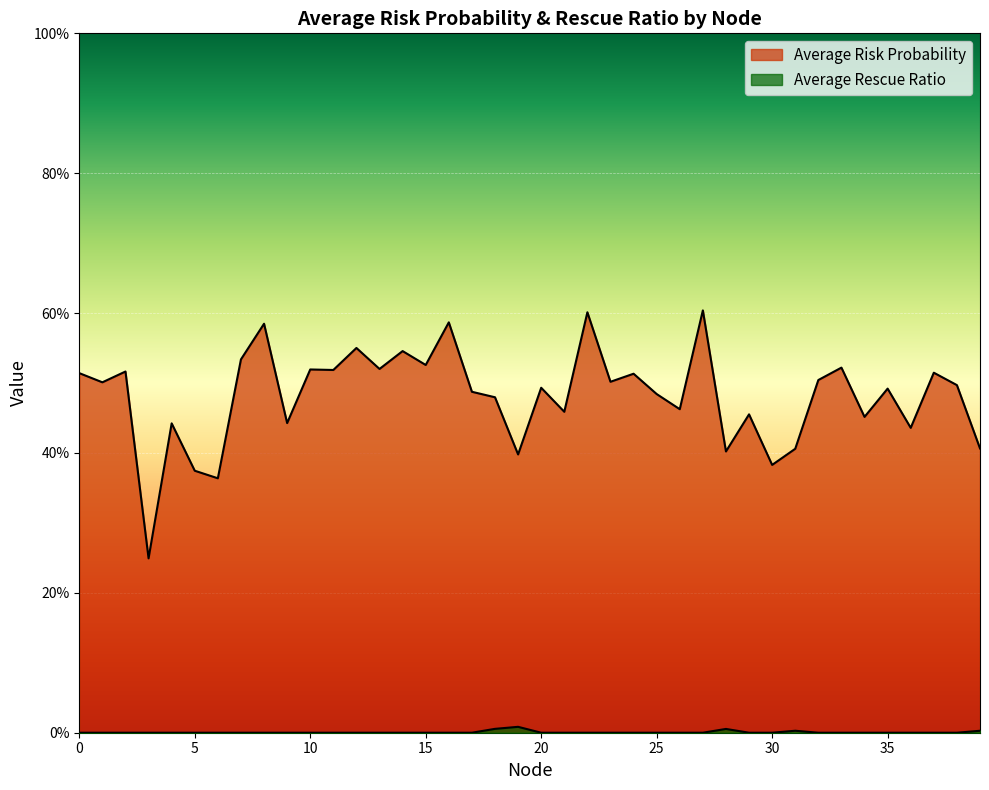

How many series are shown in this chart?

2